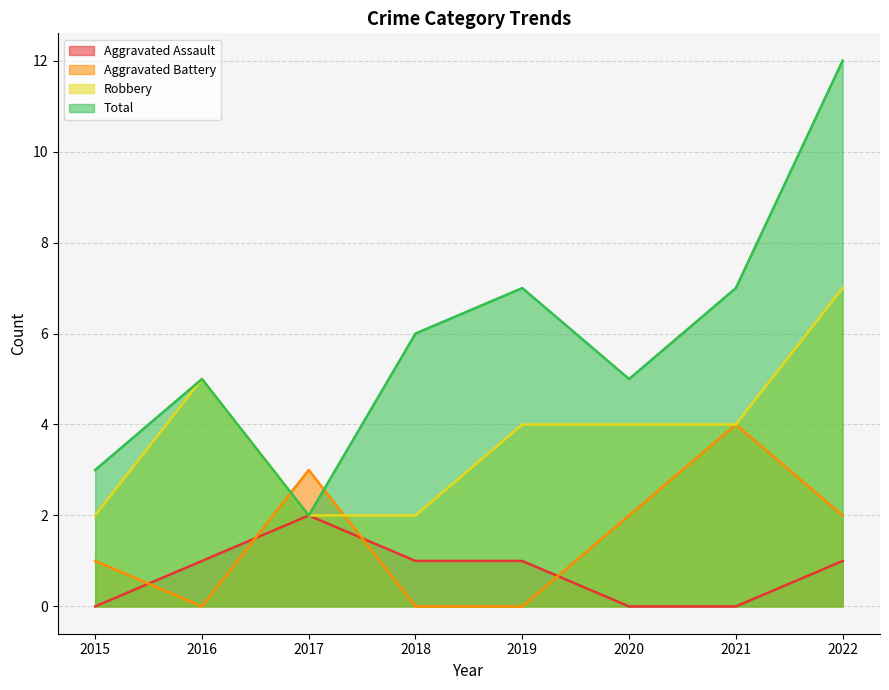

Between which two adjacent categories do Aggravated Battery and Aggravated Assault first intersect?

2015 and 2016